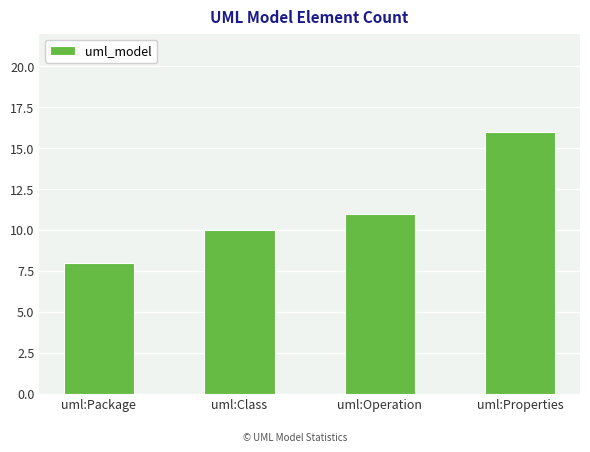

What is the value of the 3rd bar from the left?

11